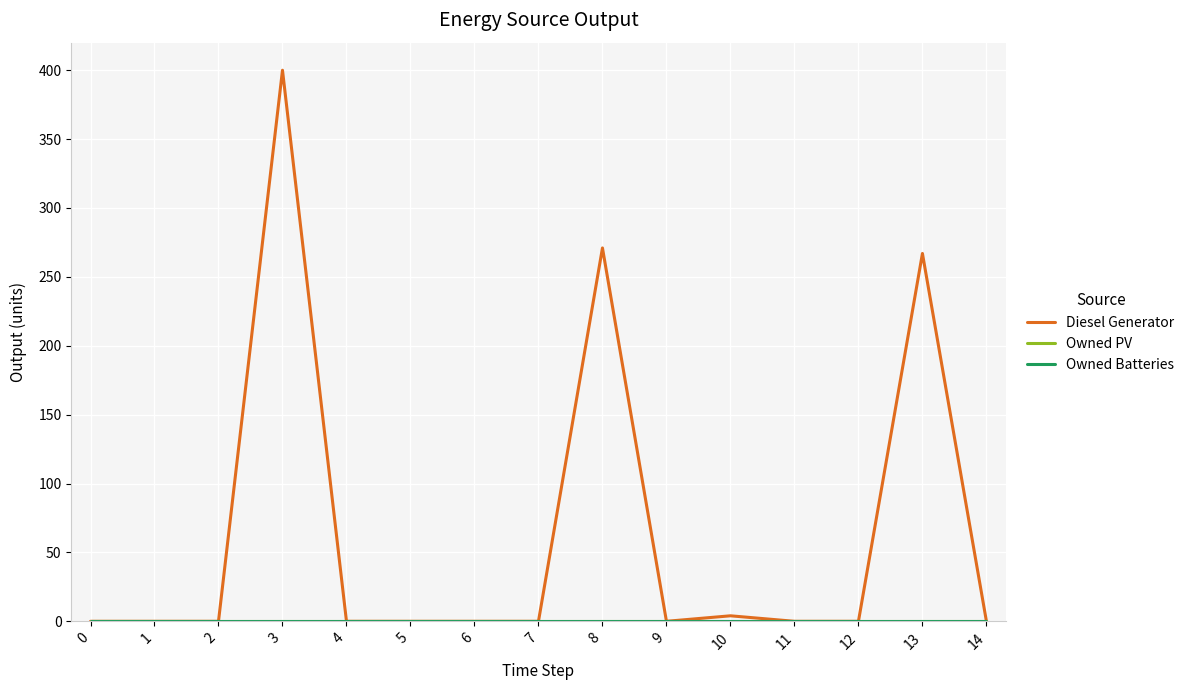

True or false: Diesel Generator has more than 1 interior local peaks.

True